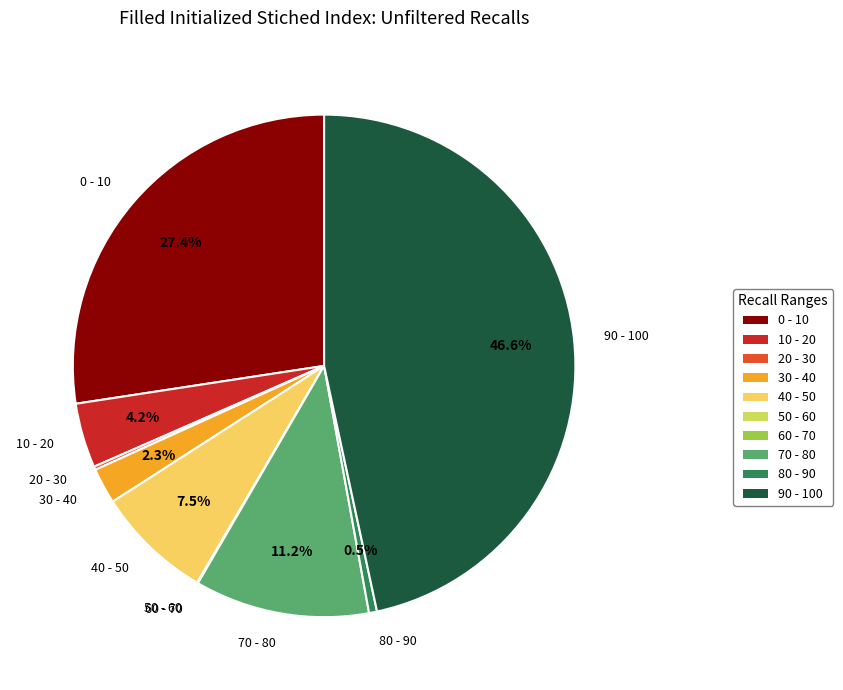

Is there any slice that represents more than half of the pie?

No